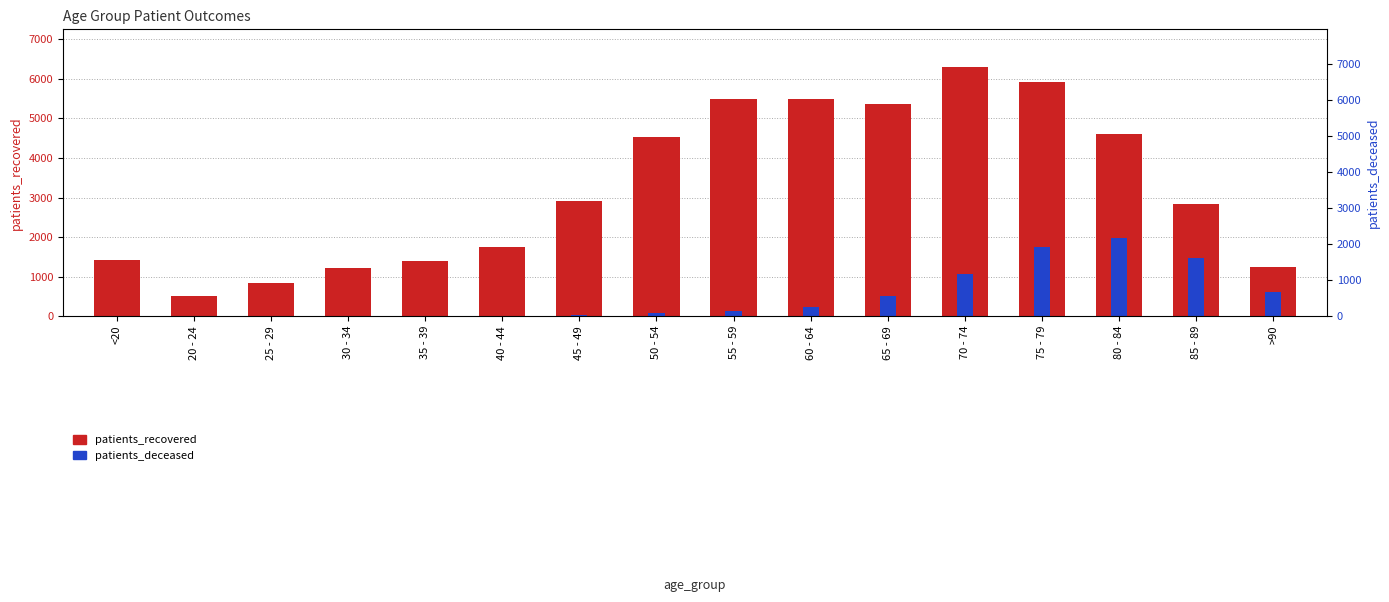

The patients_recovered series shows 4534 at 50 - 54. True or false?

True